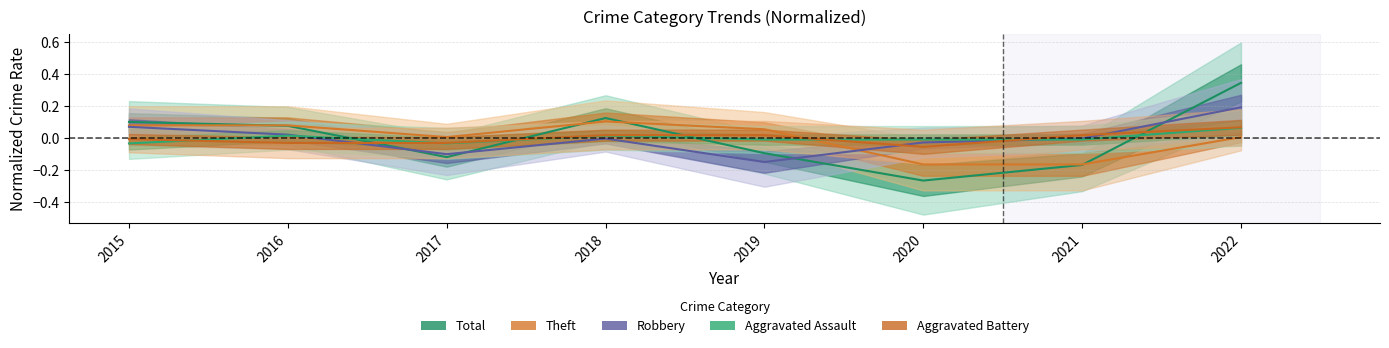

Which series has the widest spread of values?

Total